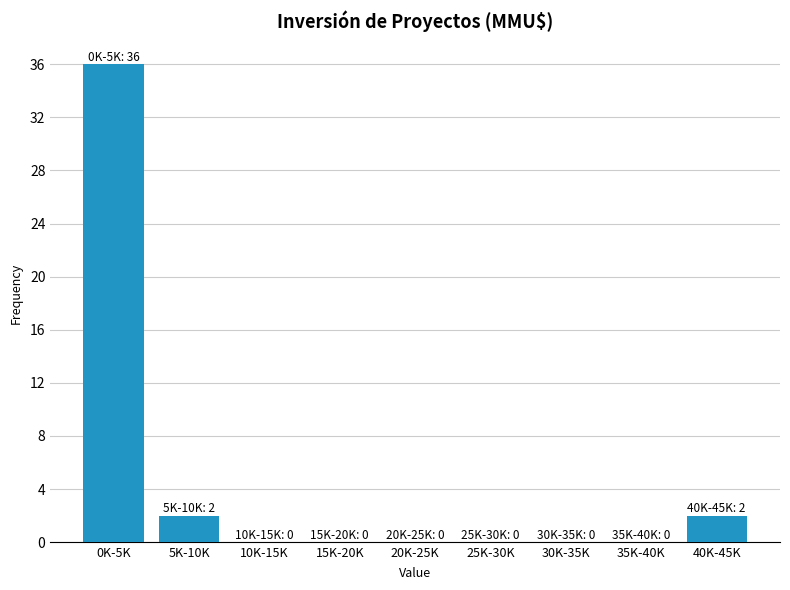

Reading right to left, extract all data points from this chart.

40K-45K=2	35K-40K=0	30K-35K=0	25K-30K=0	20K-25K=0	15K-20K=0	10K-15K=0	5K-10K=2	0K-5K=36